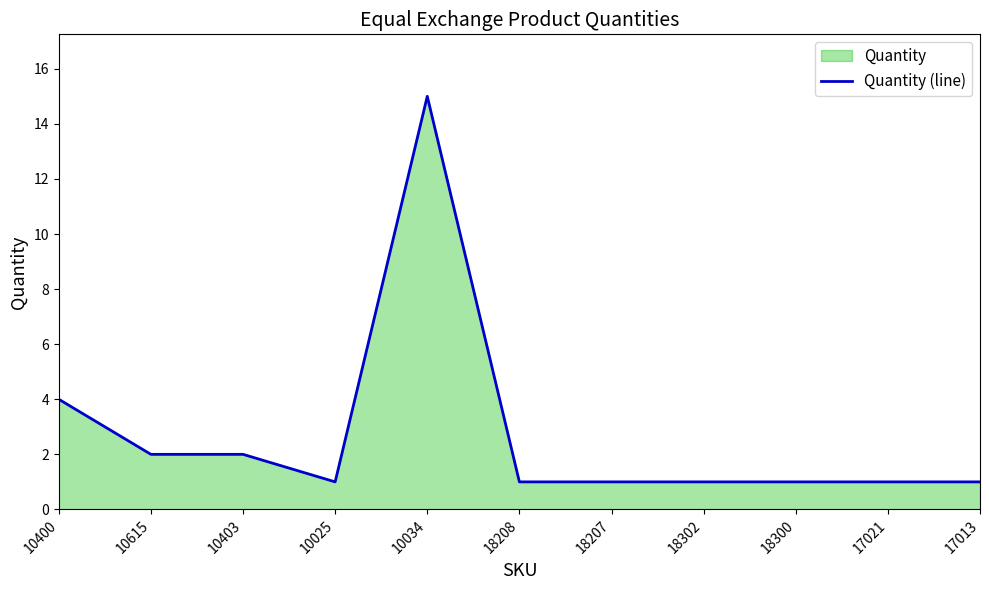

How many interior local valleys (lower than both neighbors) does the data have?

1